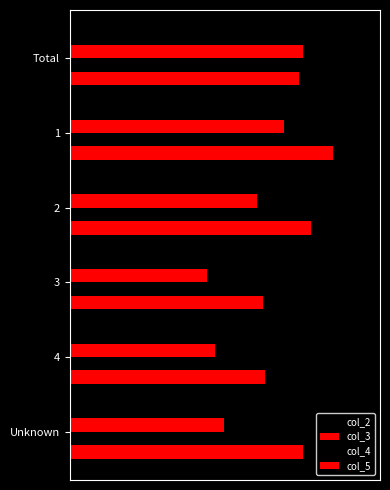

What are all the series names shown in the legend?

col_2, col_3, col_4, col_5